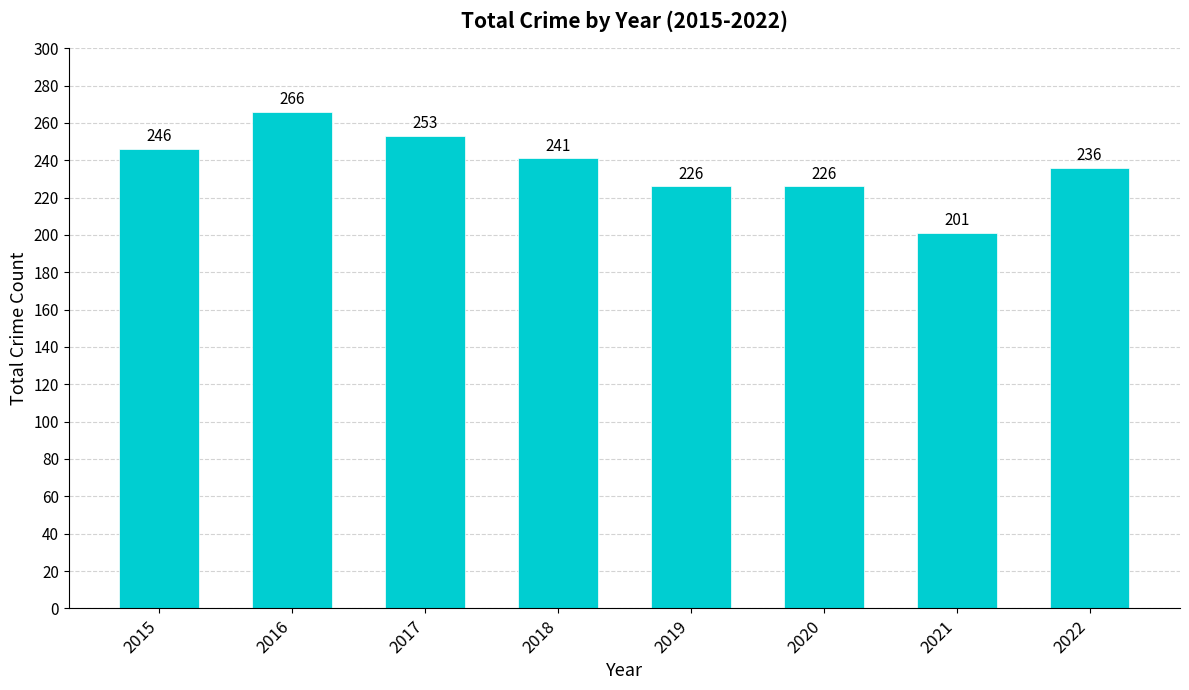

Reading left to right, extract all data points from this chart.

246	266	253	241	226	226	201	236